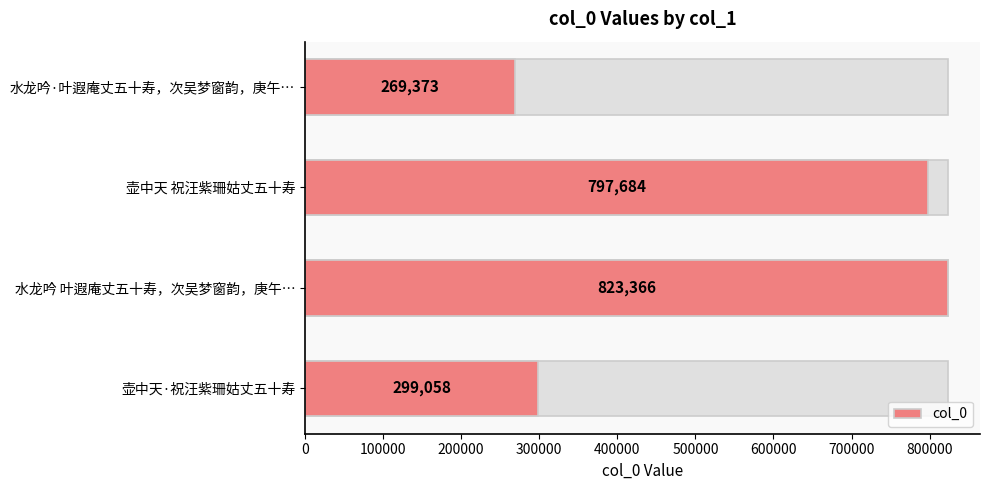

What is the sum of all values?

2189481